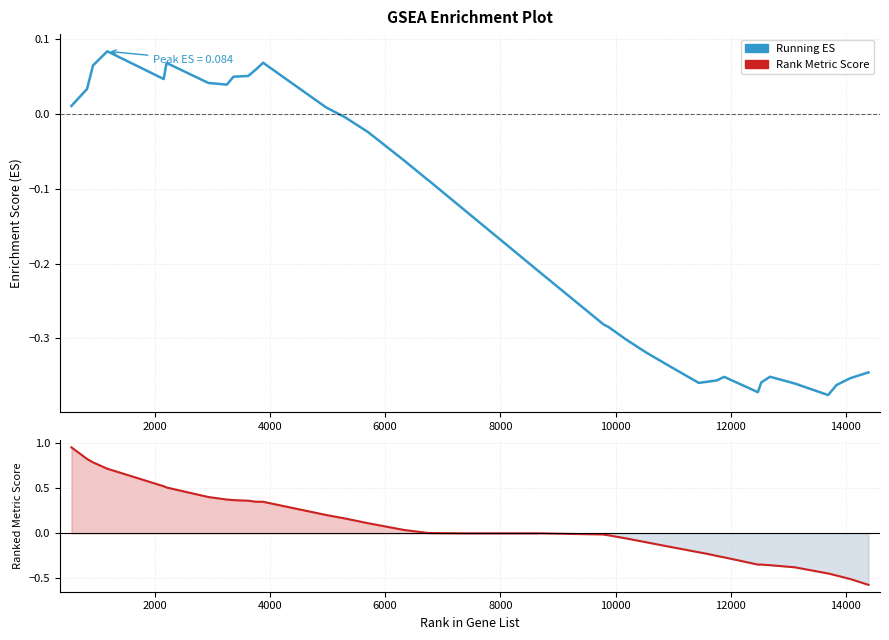

List the series in order of their peak value, highest first.

Rank Metric Score, Running Enrichment Score